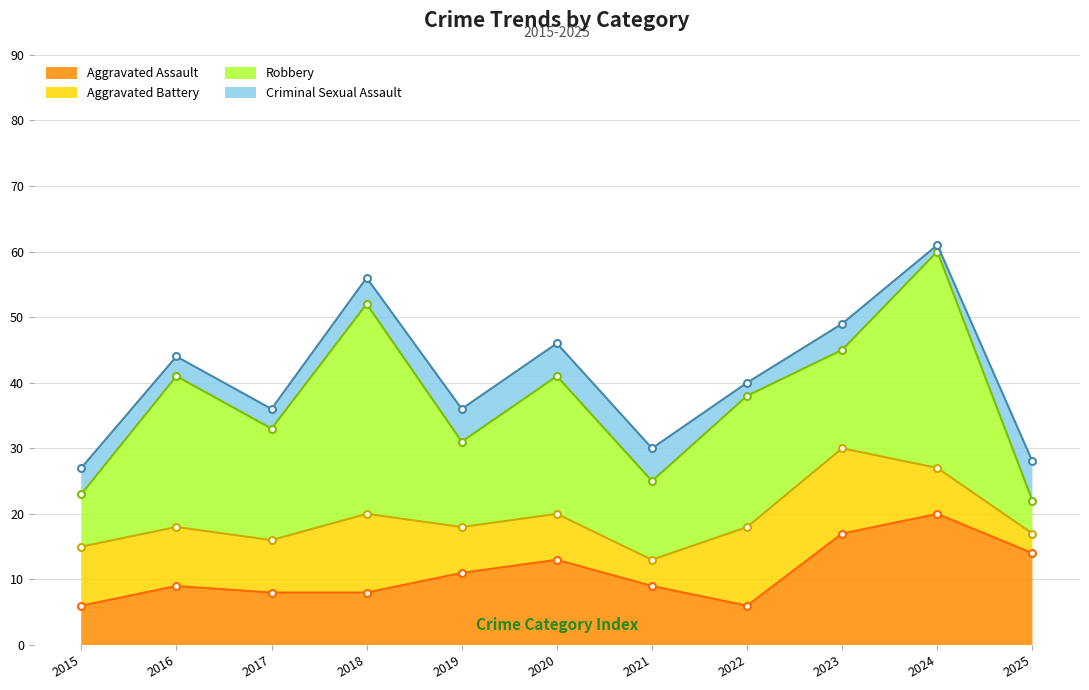

Is it true that Robbery equals 14 at 2020?

False